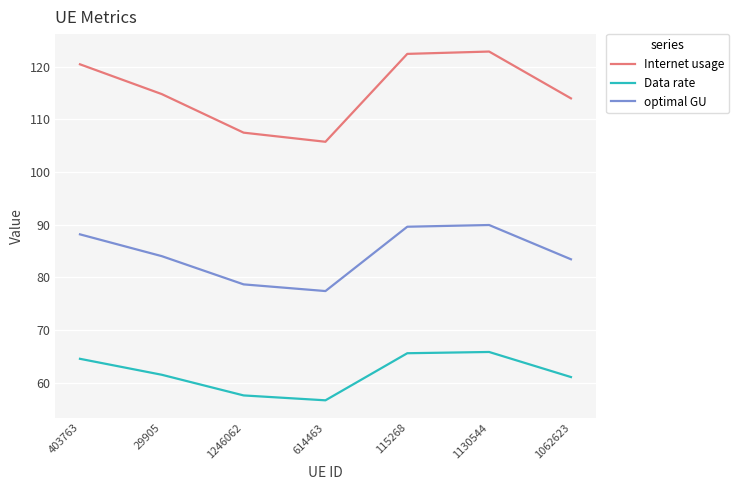

At which label does Internet usage reach its minimum?

614463